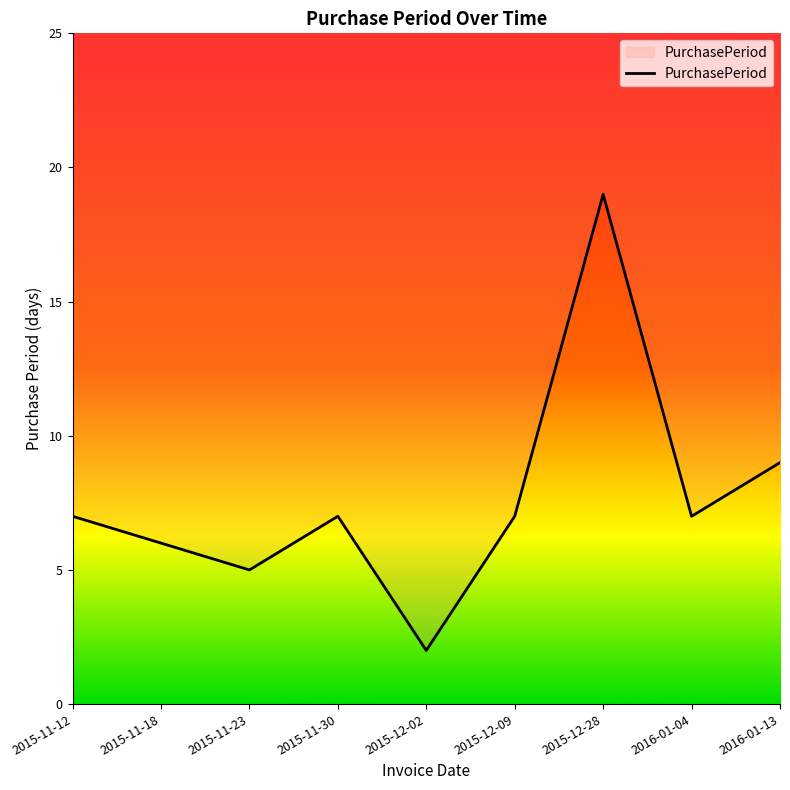

List the labels in order of value, largest first.

2015-12-28, 2016-01-13, 2015-11-12, 2015-11-30, 2015-12-09, 2016-01-04, 2015-11-18, 2015-11-23, 2015-12-02